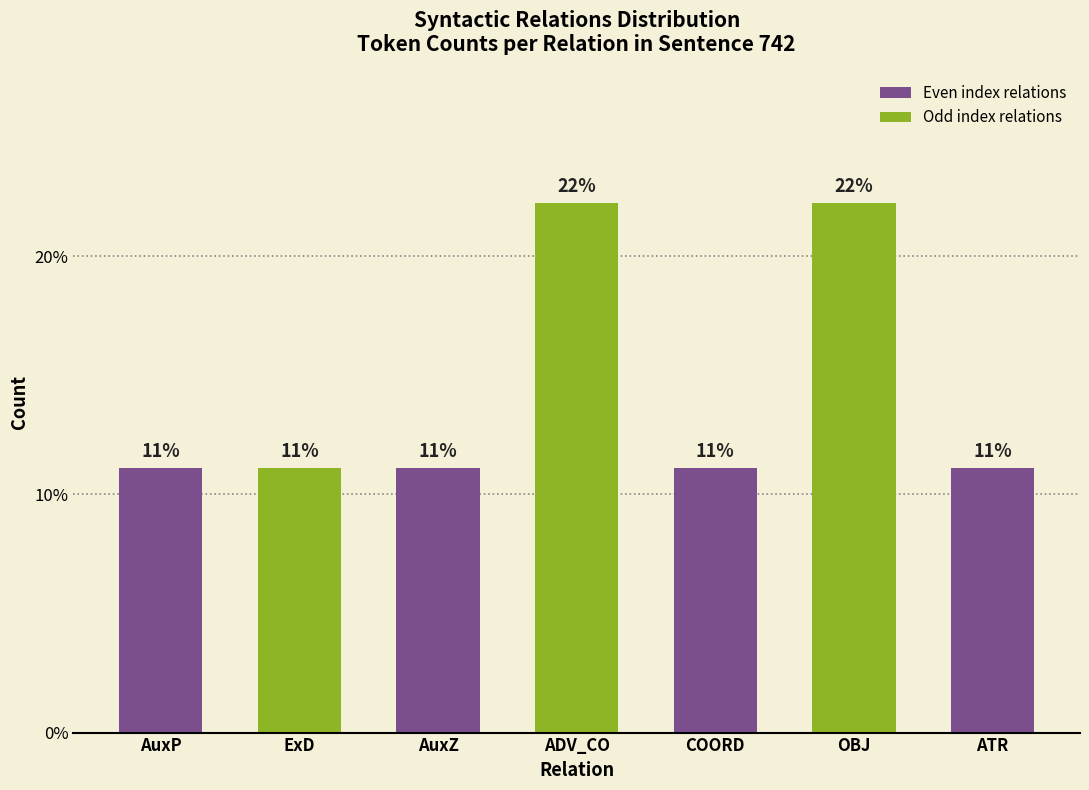

Which has a higher value, ExD or ADV_CO?

ADV_CO